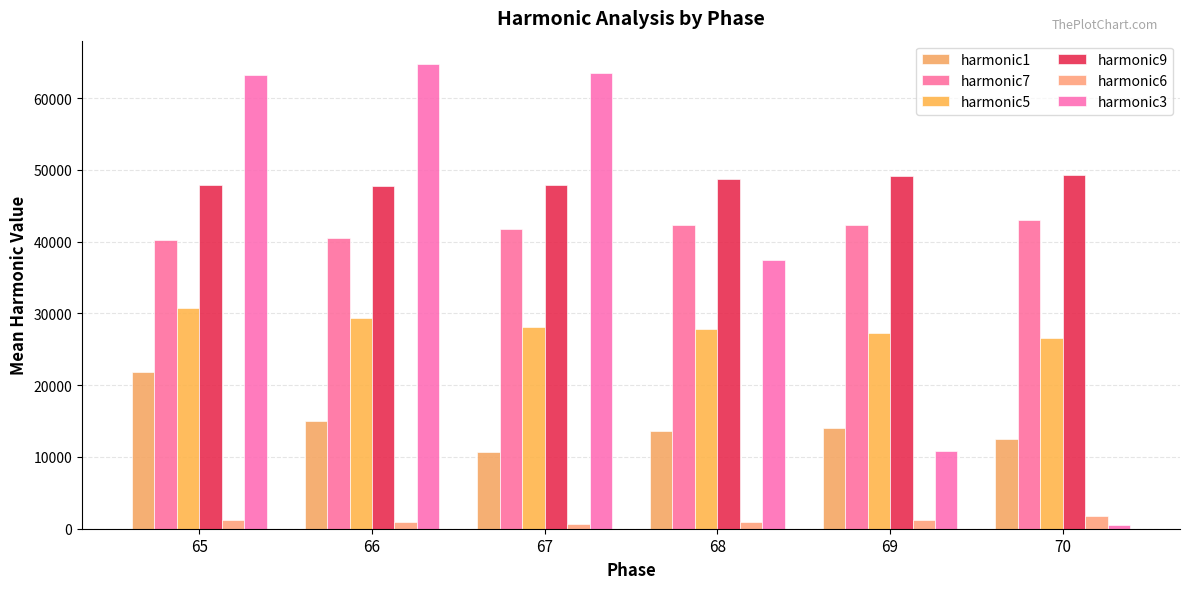

What is the difference between the maximum and minimum values in the harmonic3 series?

64224.3